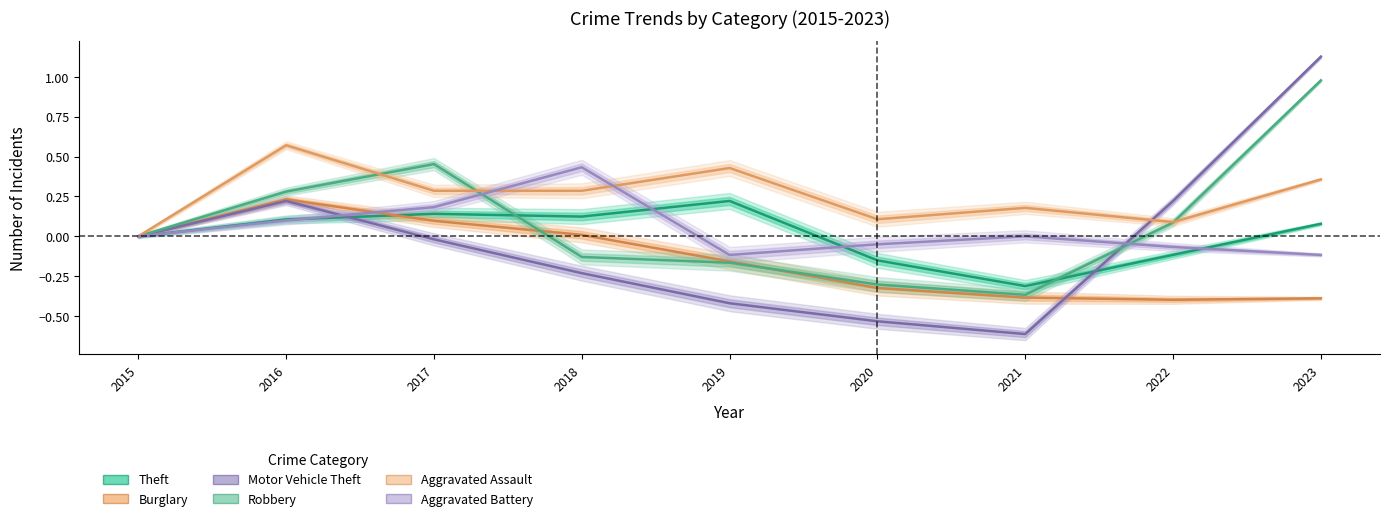

How many times do Aggravated Battery and Theft cross each other?

4